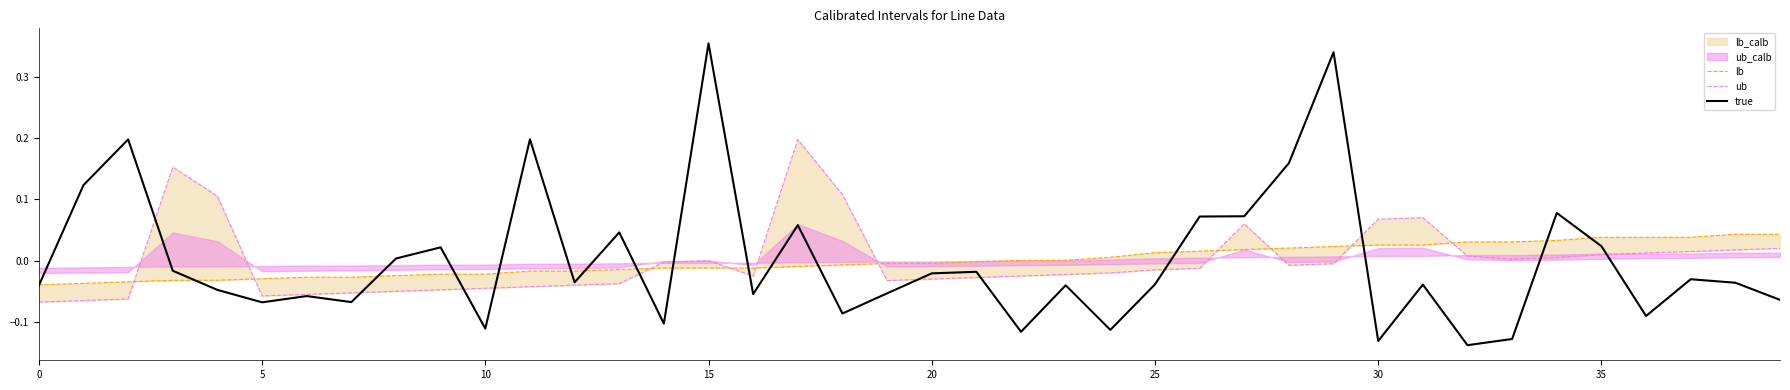

The lb series shows -0.0 at 20. True or false?

True